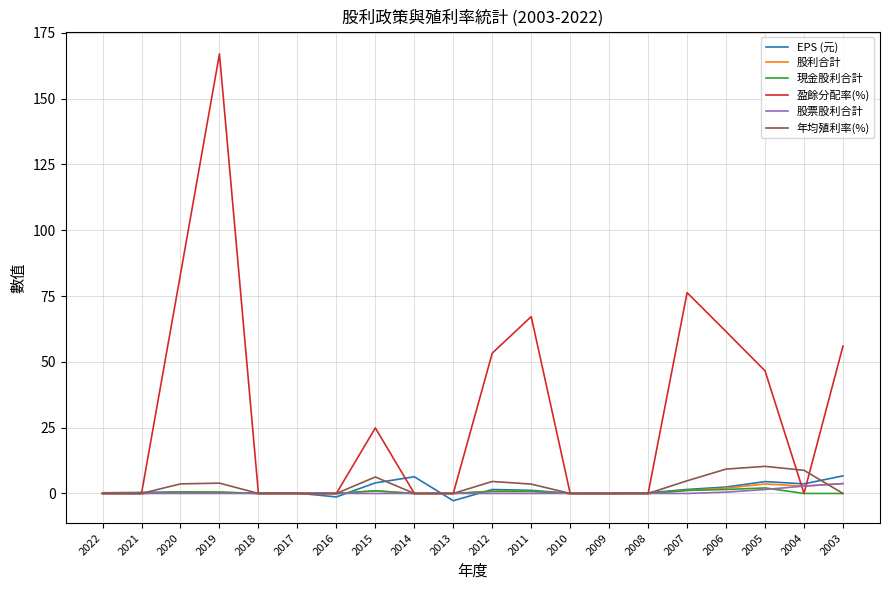

What is the difference between the maximum and second lowest values in the 年均殖利率(%) series?

10.3